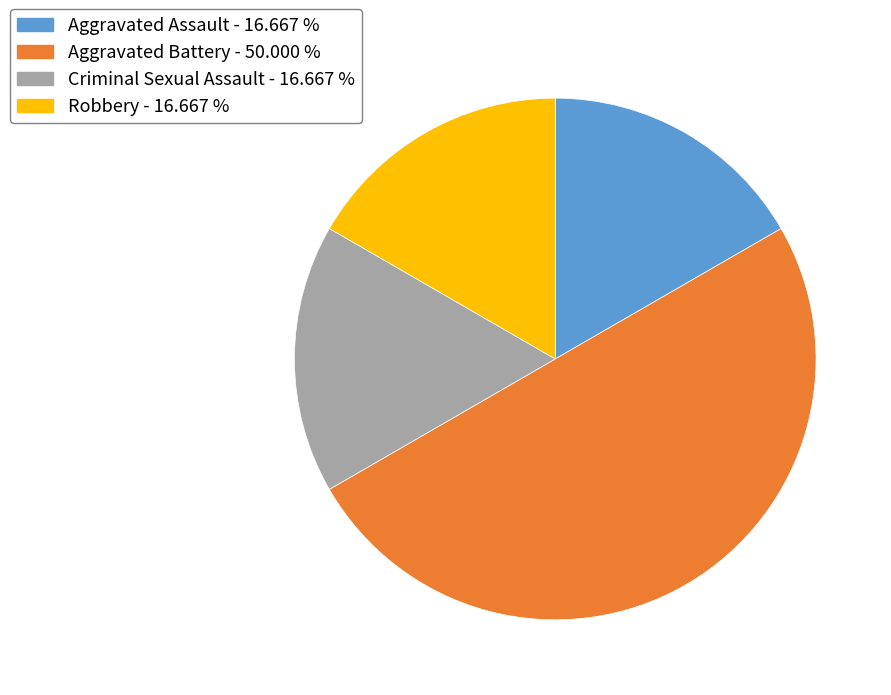

Which category has the biggest portion of the pie?

Aggravated Battery